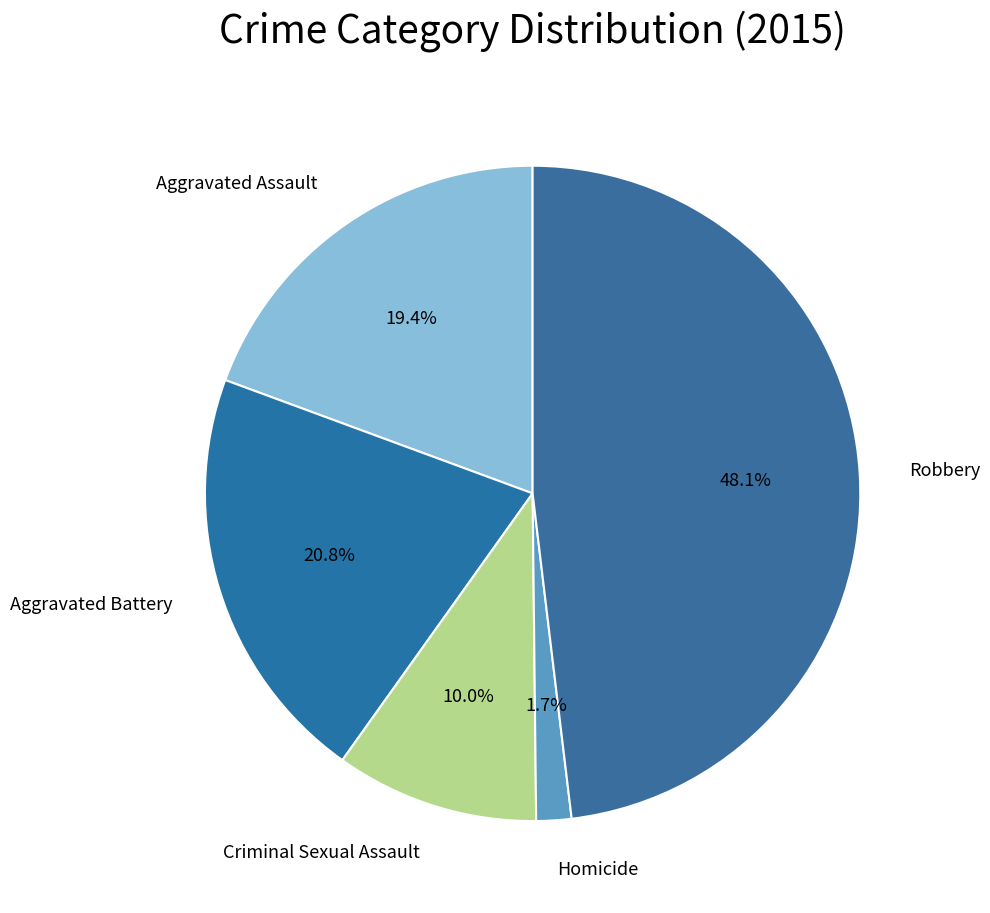

Count the number of slices in the pie.

5